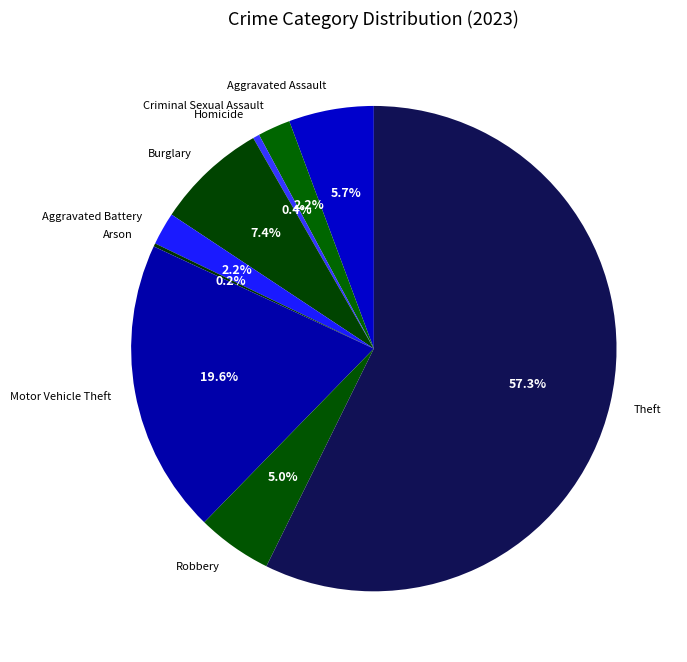

What is the majority slice?

Theft